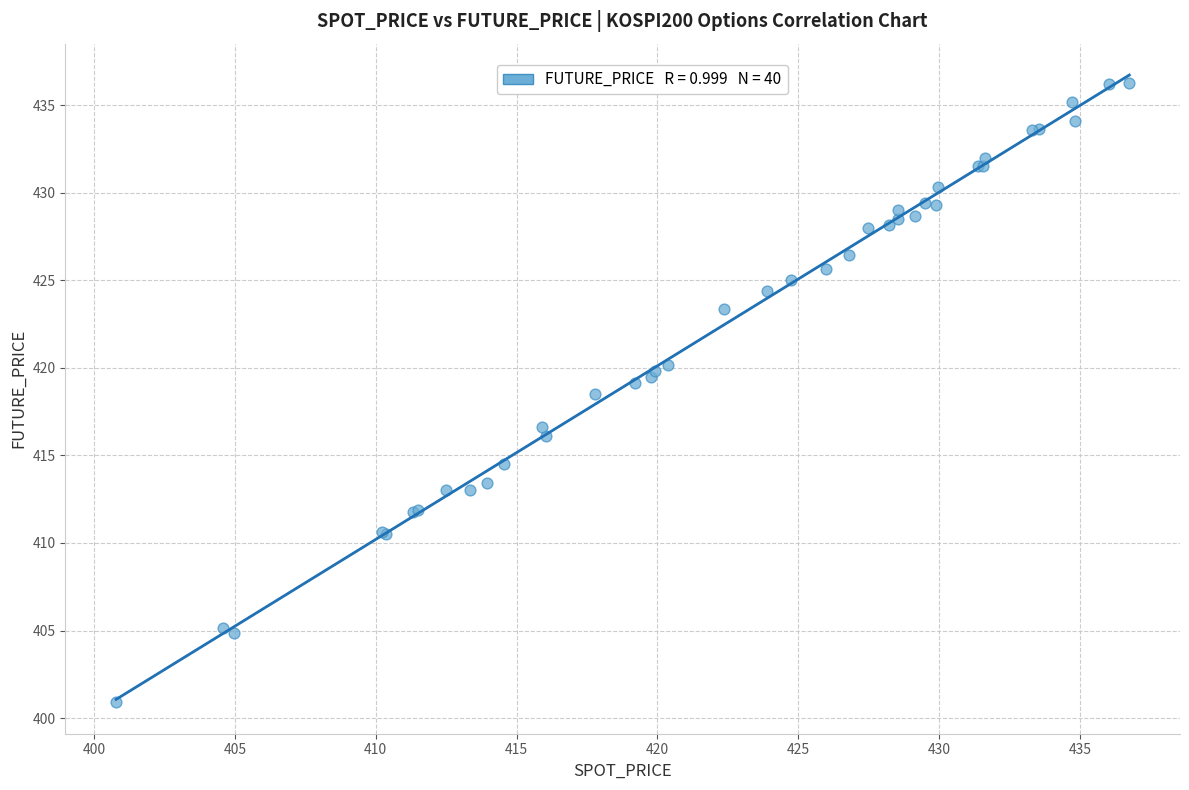

What Y value in the scatter plot is closest to 418?

418.5